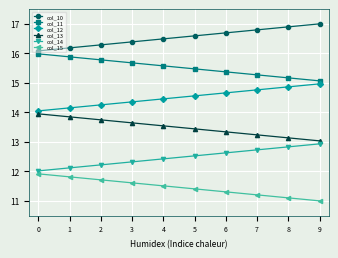

Rank the categories by col_15 value from lowest to highest.

9, 8, 7, 6, 5, 4, 3, 2, 1, 0